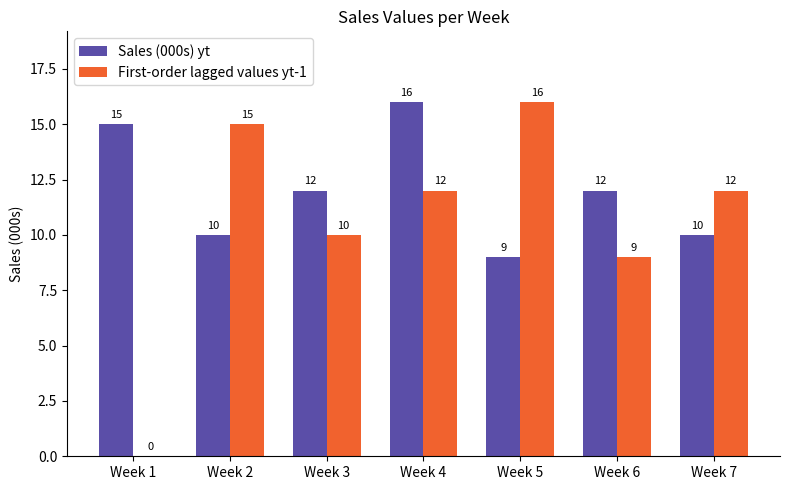

How many groups of bars are there?

7